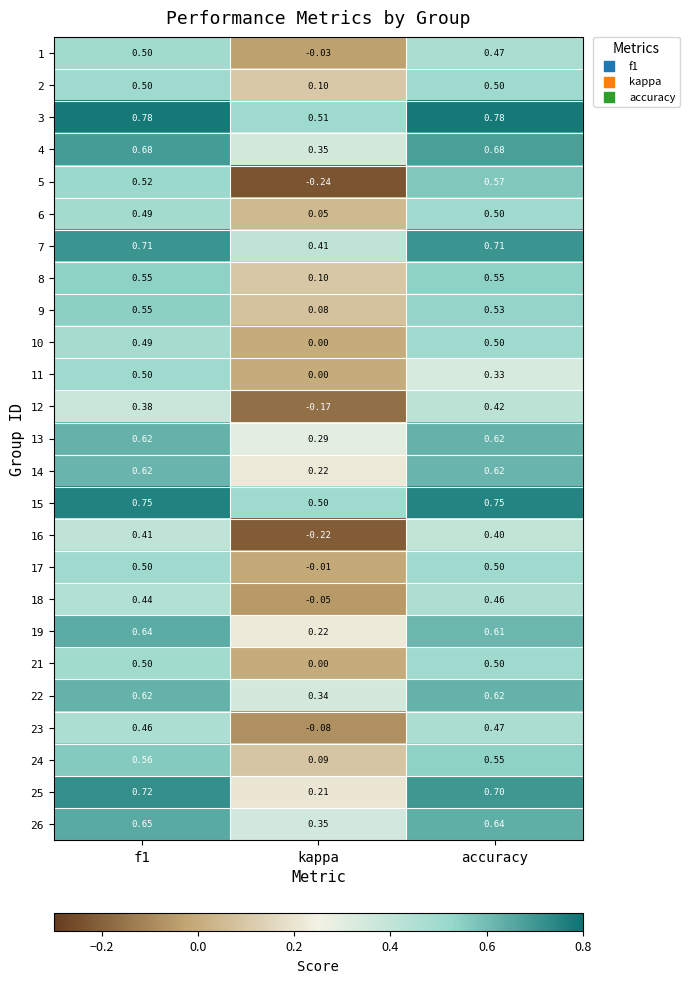

At how many categories does at least one series exceed 0?

3